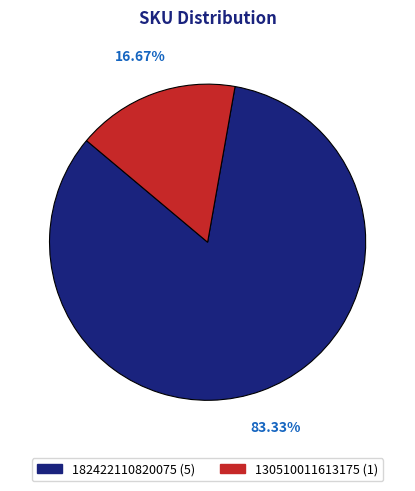

How many slices are in this pie chart?

2